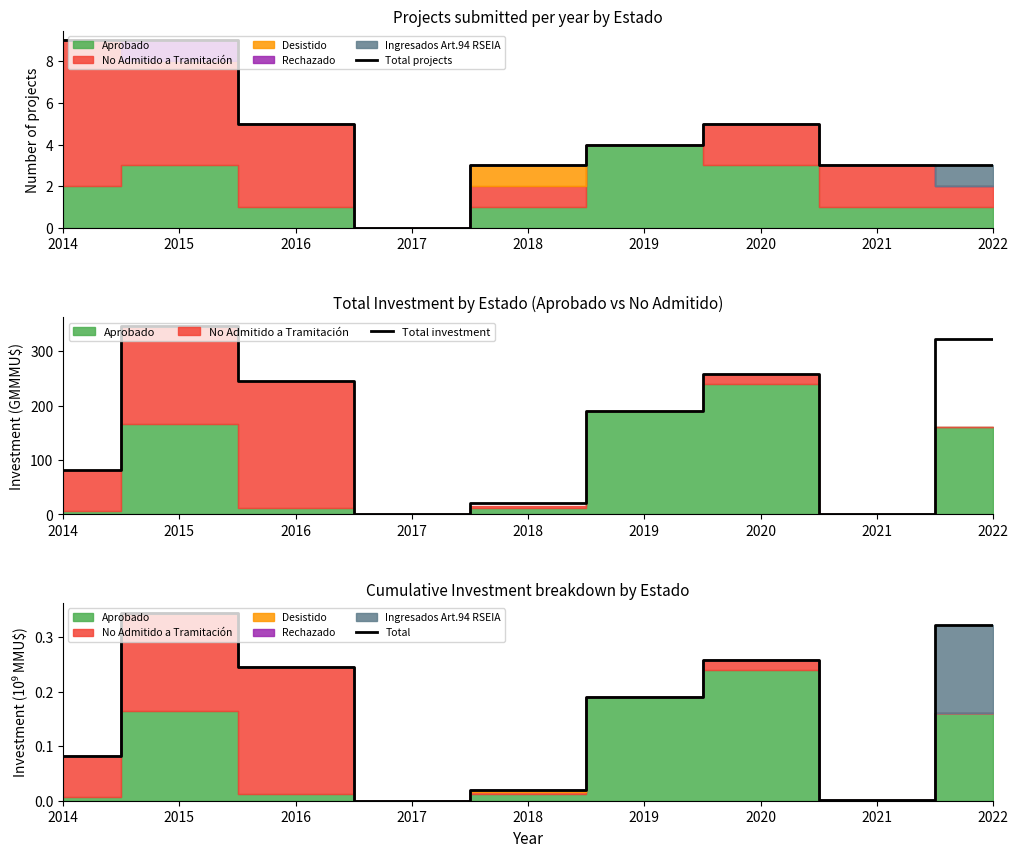

Reading left to right, list all the values displayed in this chart.

Total projects: 2014=9.0	2015=9.0	2016=5.0	2017=0.0	2018=3.0	2019=4.0	2020=5.0	2021=3.0	2022=3.0
Total investment: 2014=81.8	2015=345.3	2016=245.1	2017=0.0	2018=20.2	2019=190.5	2020=258.8	2021=0.5	2022=322.6
Total: 2014=0.1	2015=0.3	2016=0.2	2017=0.0	2018=0.0	2019=0.2	2020=0.3	2021=0.0	2022=0.3